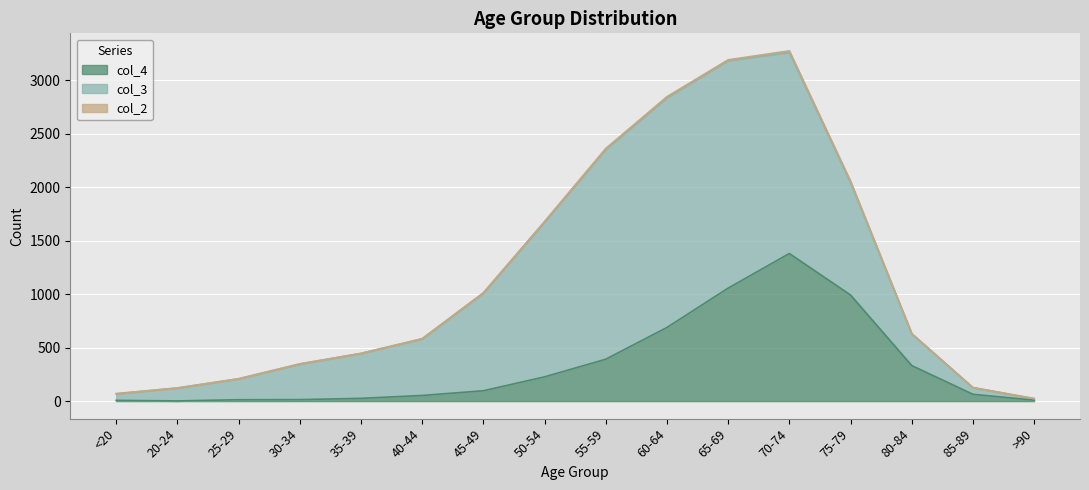

Where does the col_3 series first go above 530?

45-49